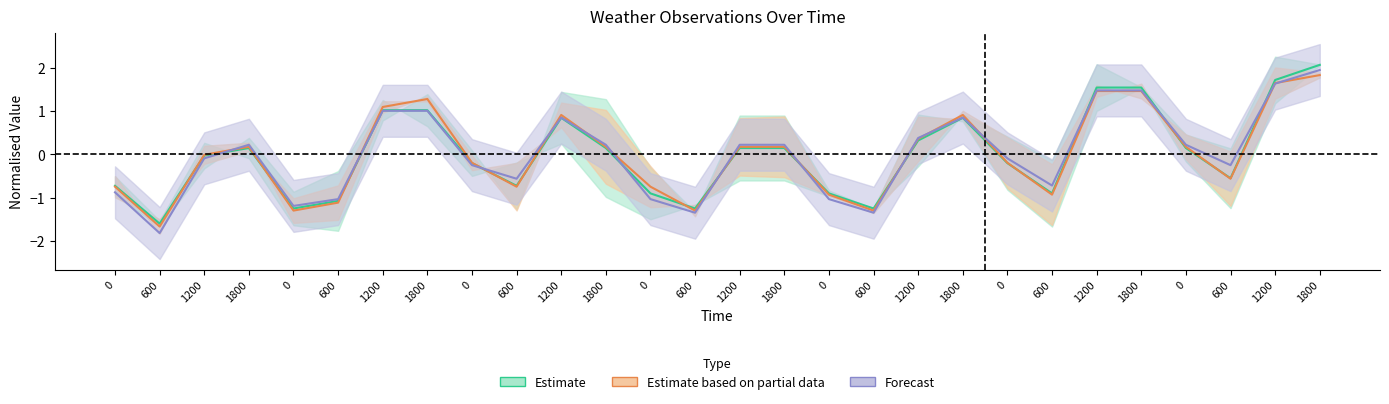

At which category does the chart reach its minimum across all series?

600